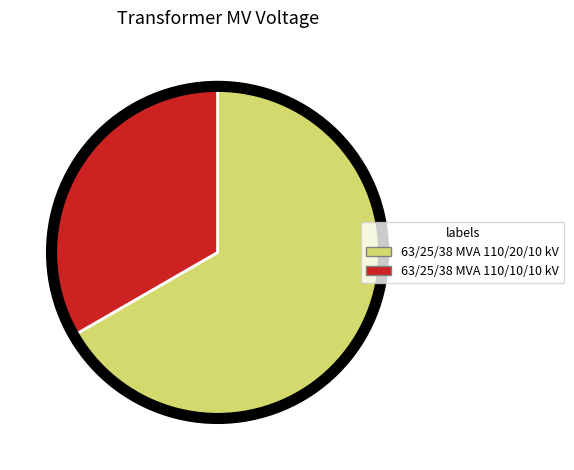

Is the sum of 63/25/38 MVA 110/20/10 kV and 63/25/38 MVA 110/10/10 kV greater than half?

Yes